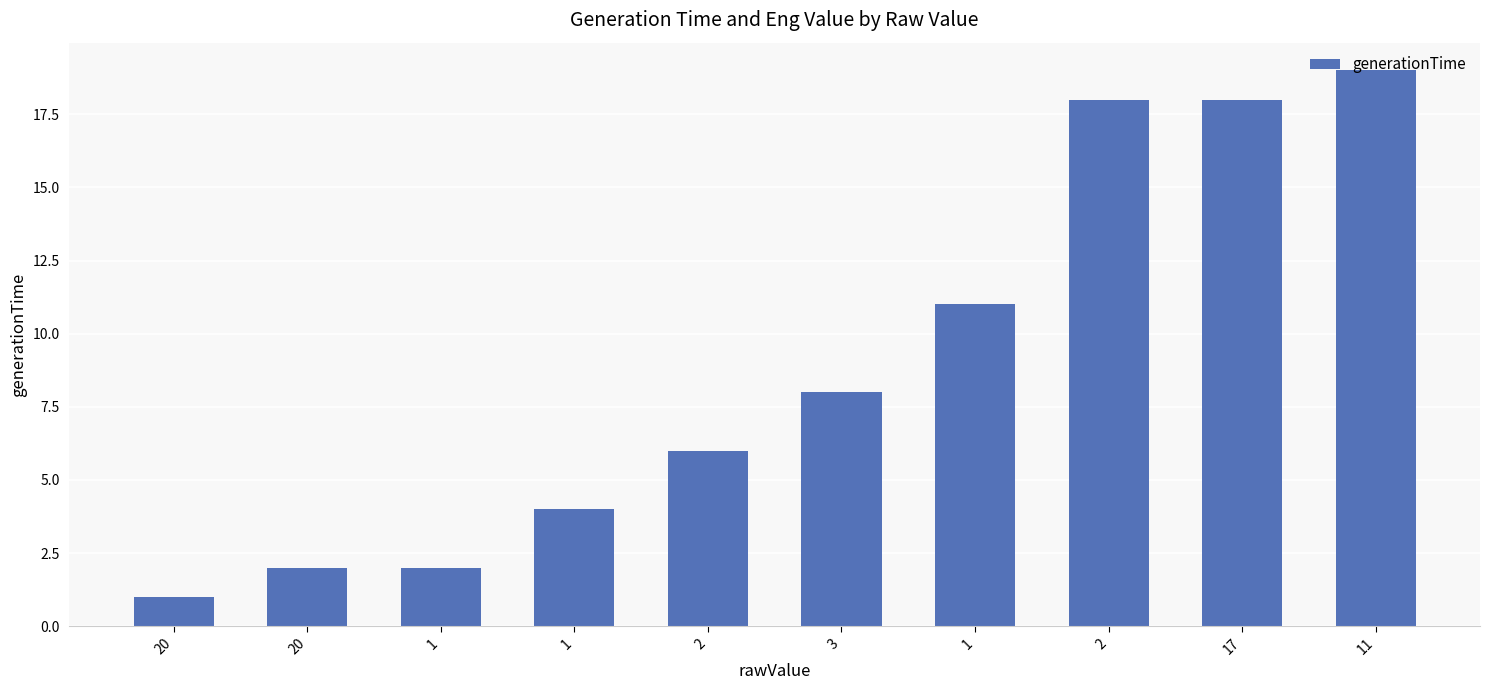

Does the chart contain any negative values?

No